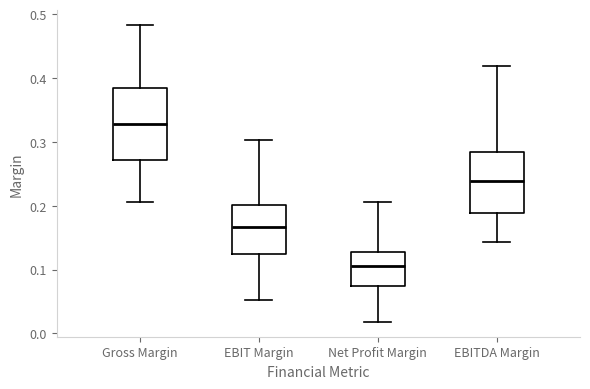

Which box's median line is the highest?

Gross Margin